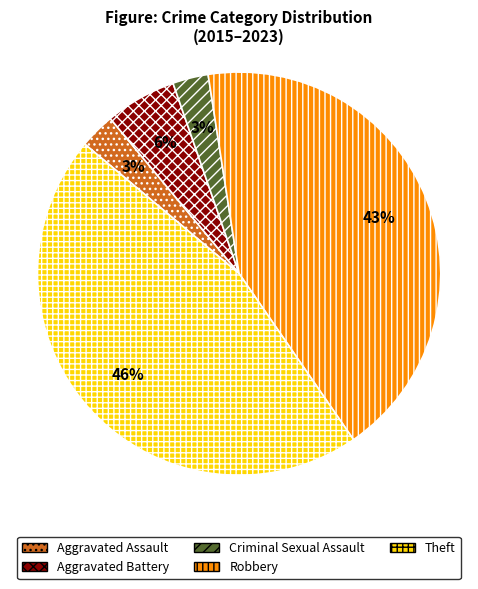

How many segments does this pie chart have?

5